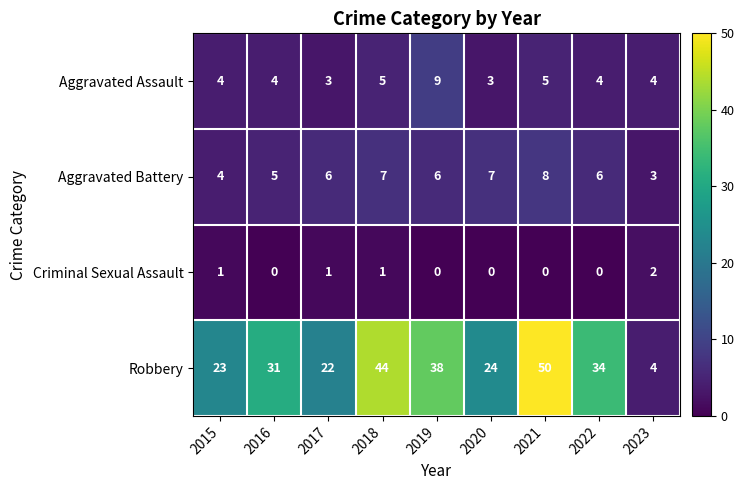

Which series changed the most between 2021 and 2023?

Robbery